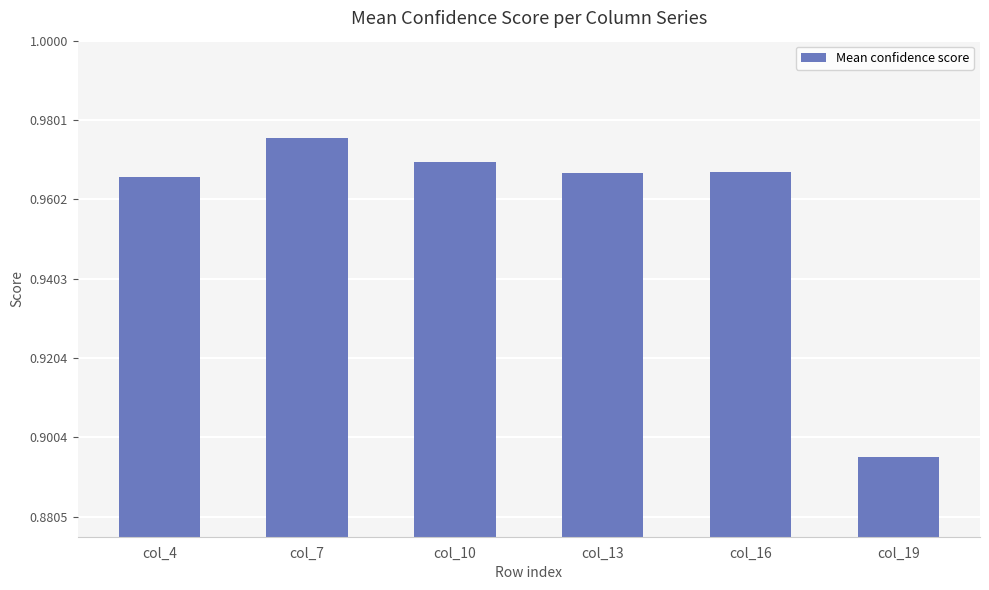

Is it true that the value at col_7 is 1.7?

False